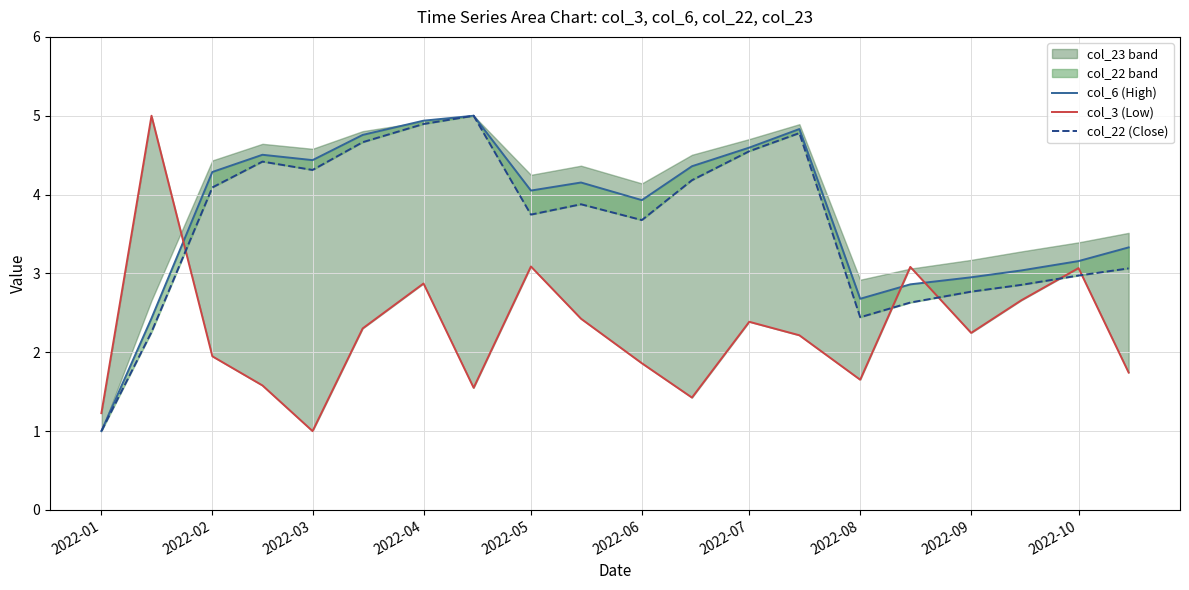

Which series has the largest total across all categories?

col_6 (High)